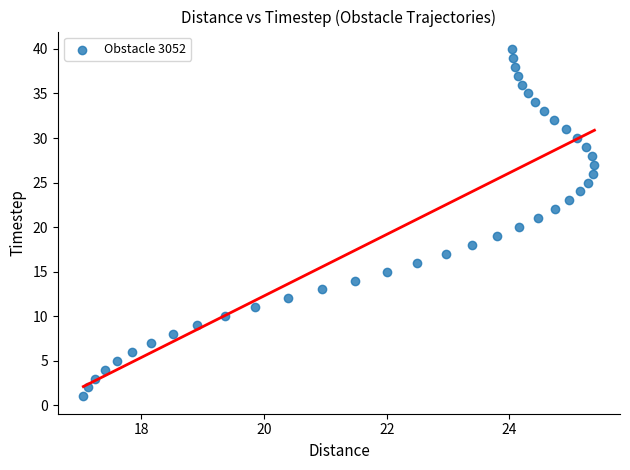

What is the range of Y values (max minus min)?

39